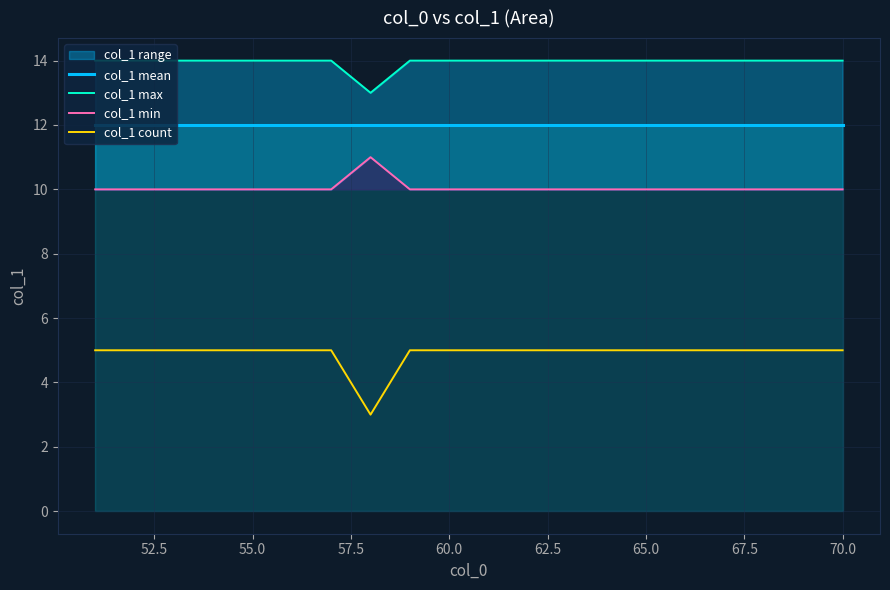

What is the lowest value of the col_1 mean series?

12